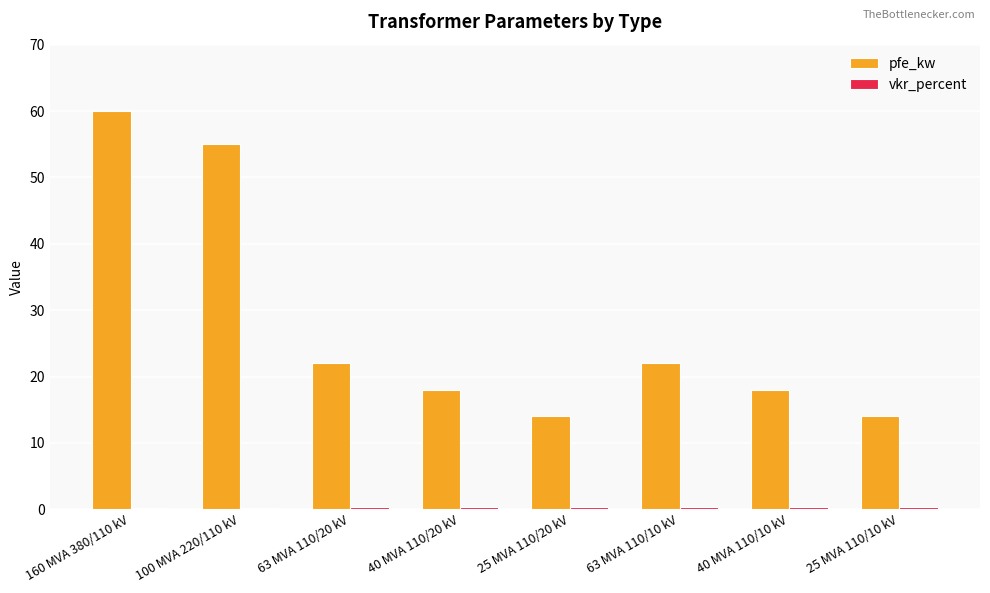

How many bars are there in each group?

2